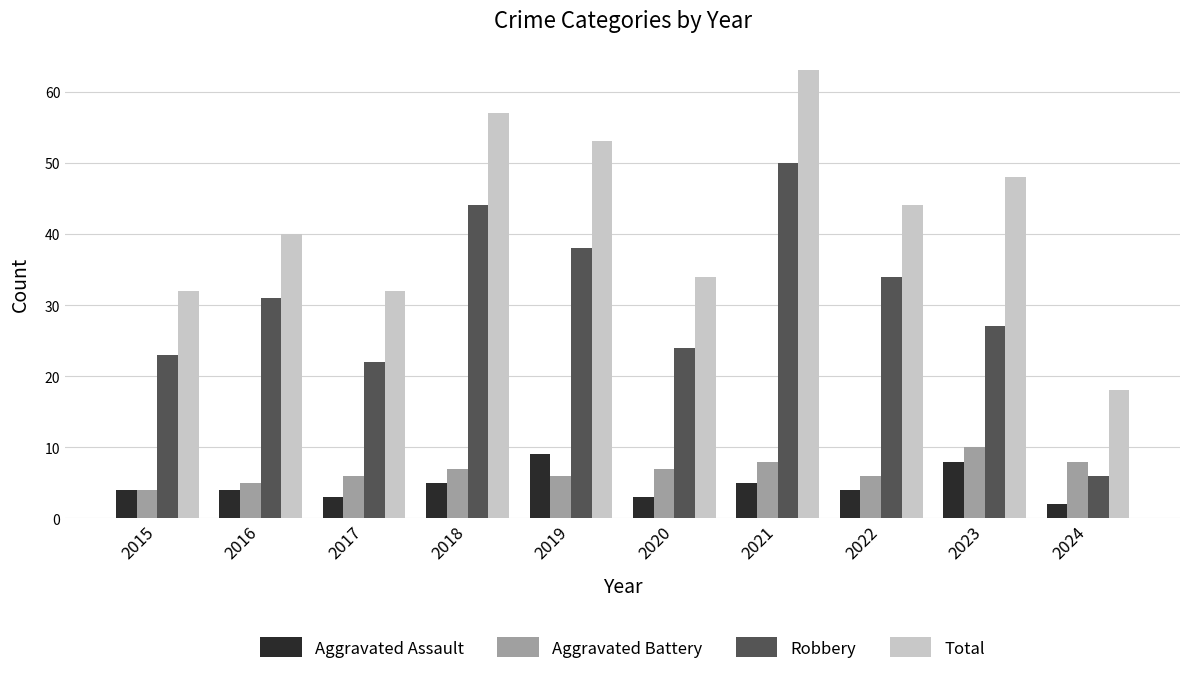

The value of Aggravated Assault at 2020 is 5. True or false?

False